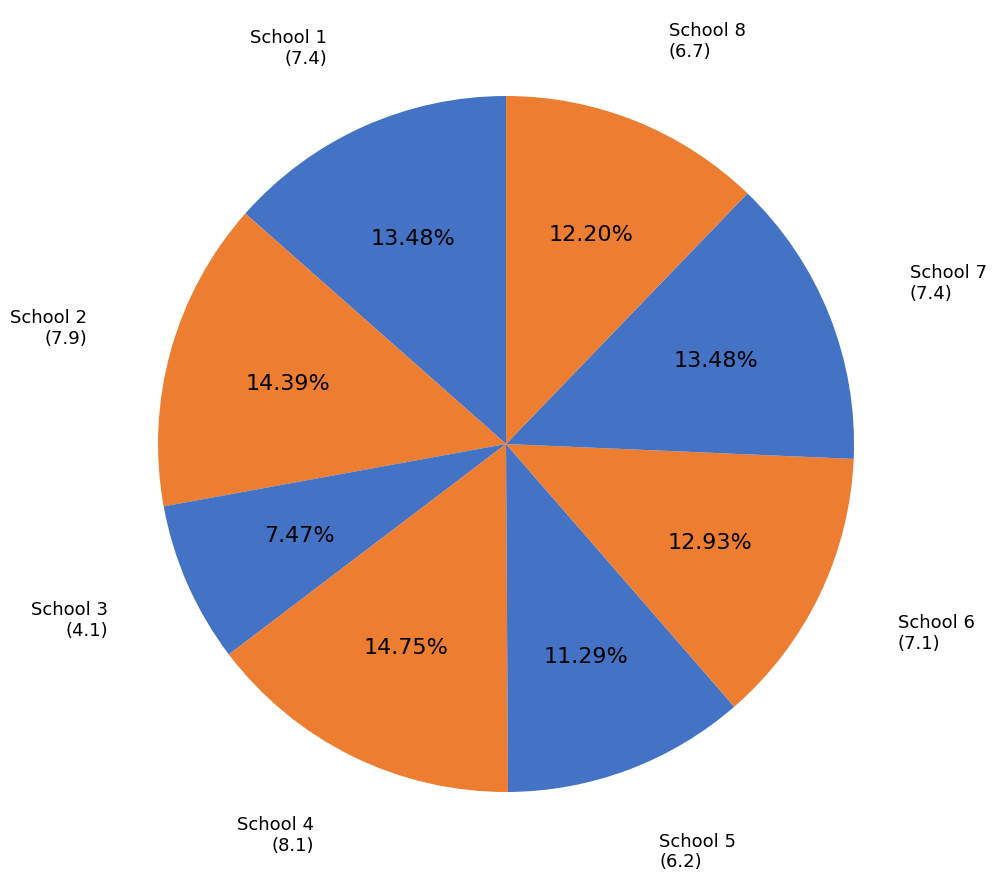

To the nearest percent, what is the average slice percentage?

12%